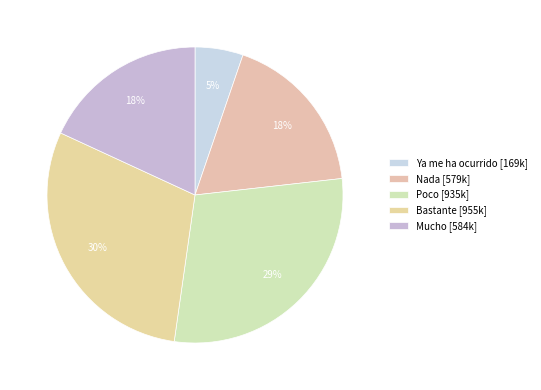

To the nearest percent, what is the combined percentage of Ya me ha ocurrido and Poco?

34%